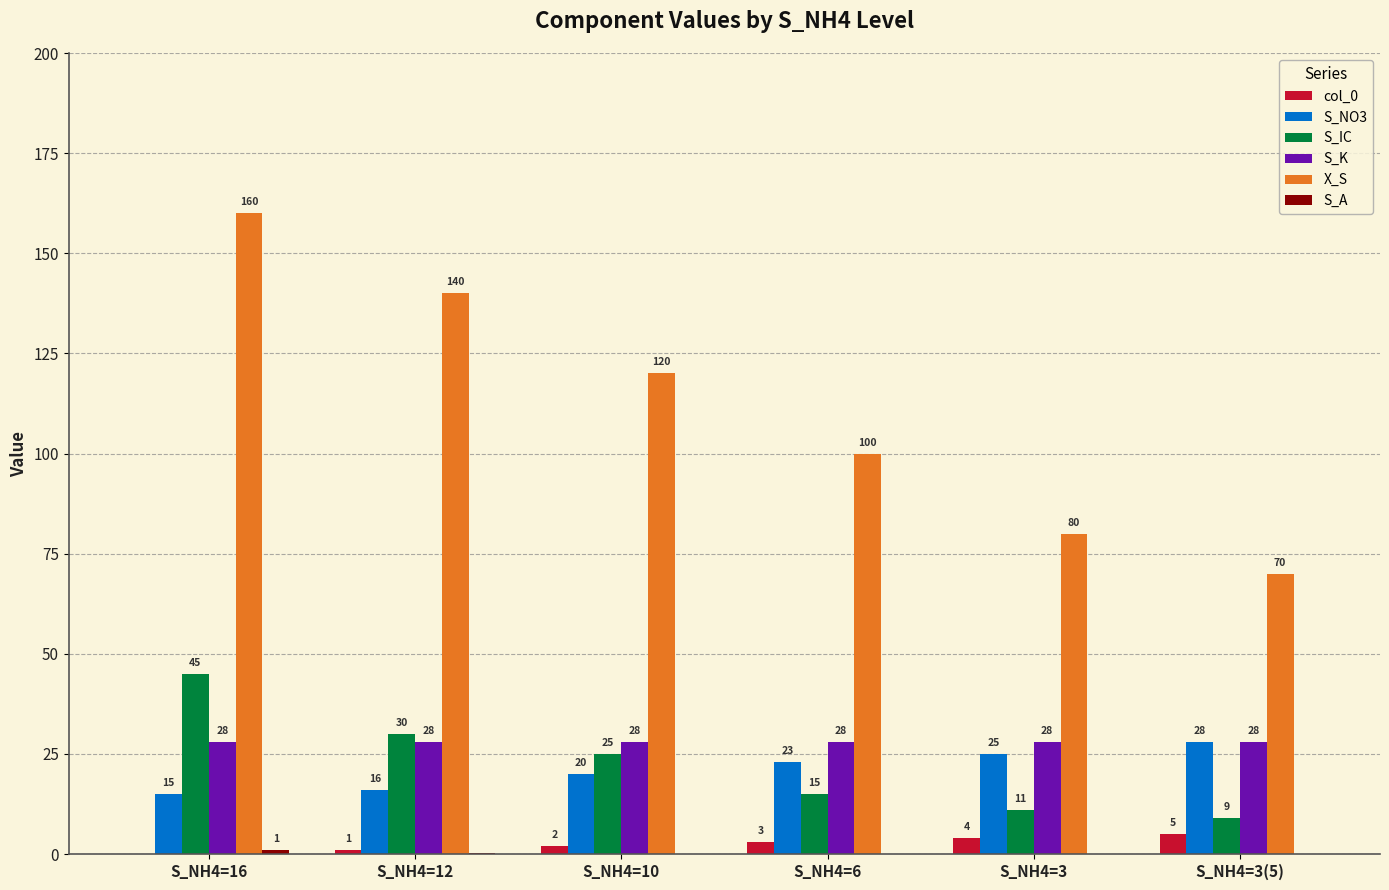

Which series changed the most between S_NH4=6 and S_NH4=3(5)?

X_S